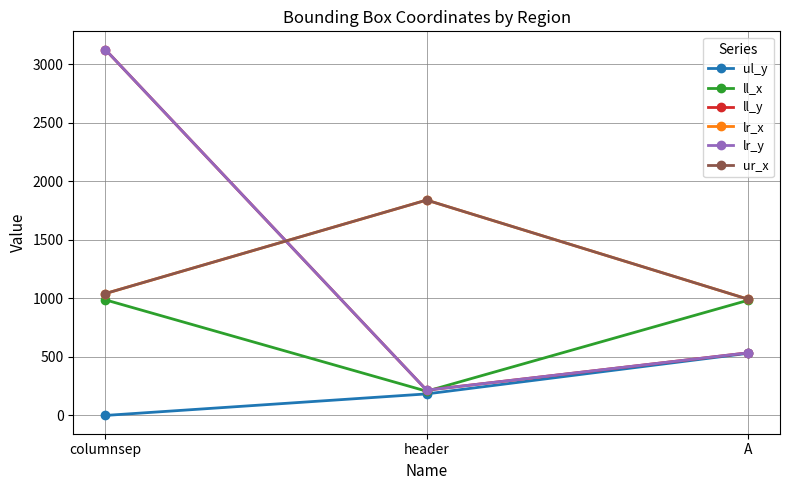

Between columnsep and A, which is larger?

A